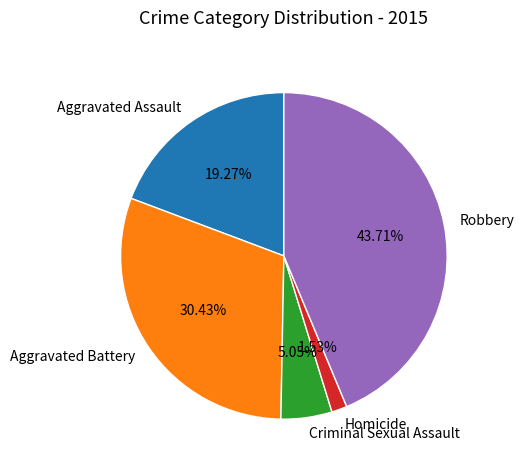

What is the largest slice in the pie chart?

Robbery